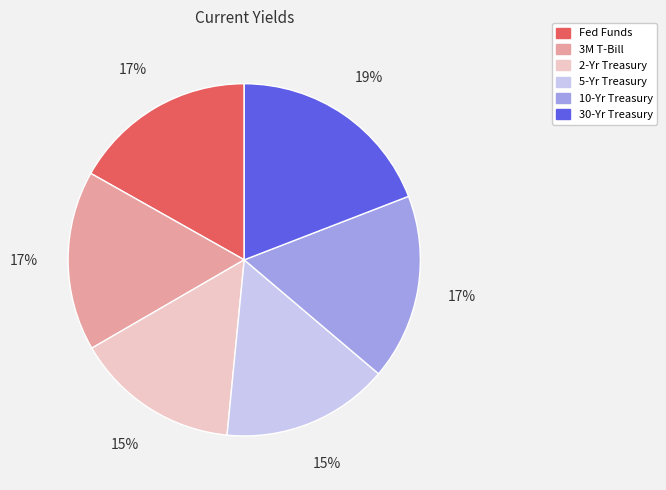

To the nearest percent, what is the average slice percentage?

17%